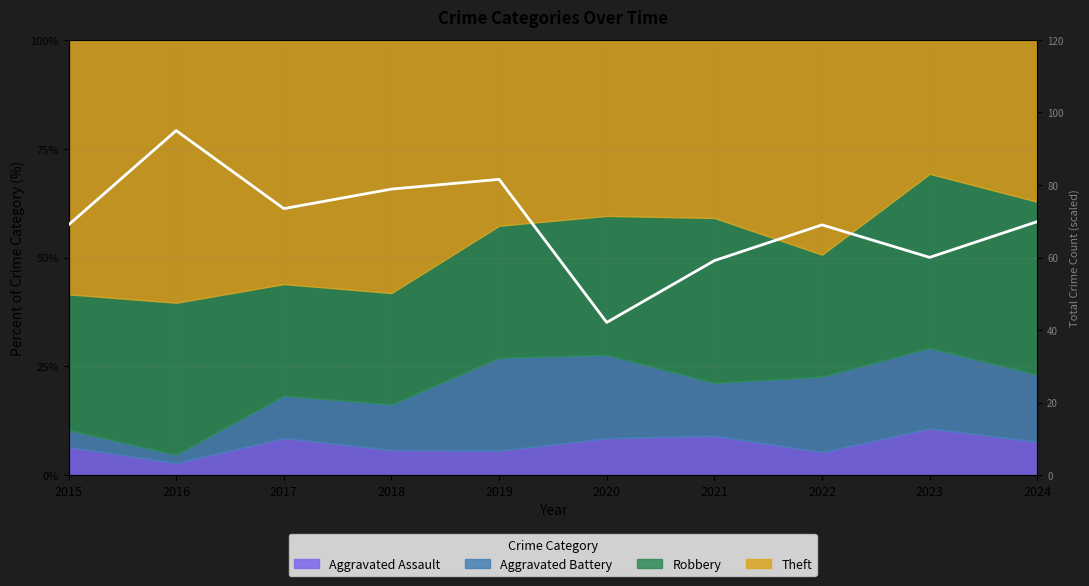

What is the difference between the maximum and second lowest values?

35.8